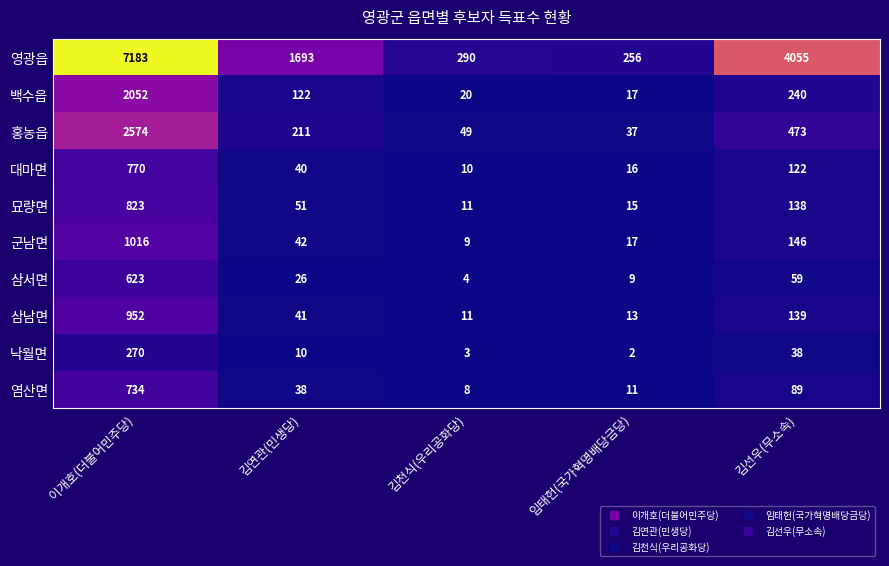

What is the minimum value shown in the chart?

2